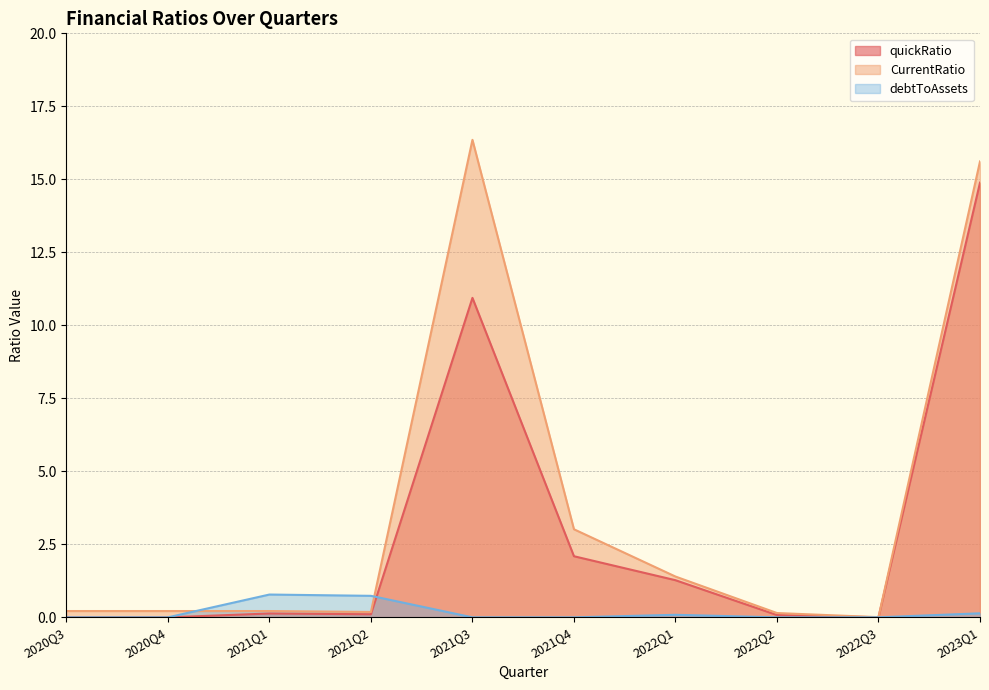

At how many categories does at least one series exceed 3?

3